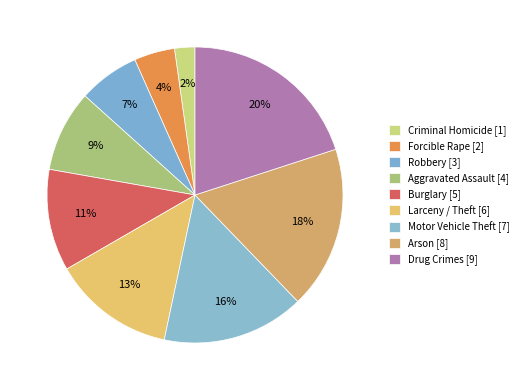

What is the largest slice in the pie chart?

Drug Crimes